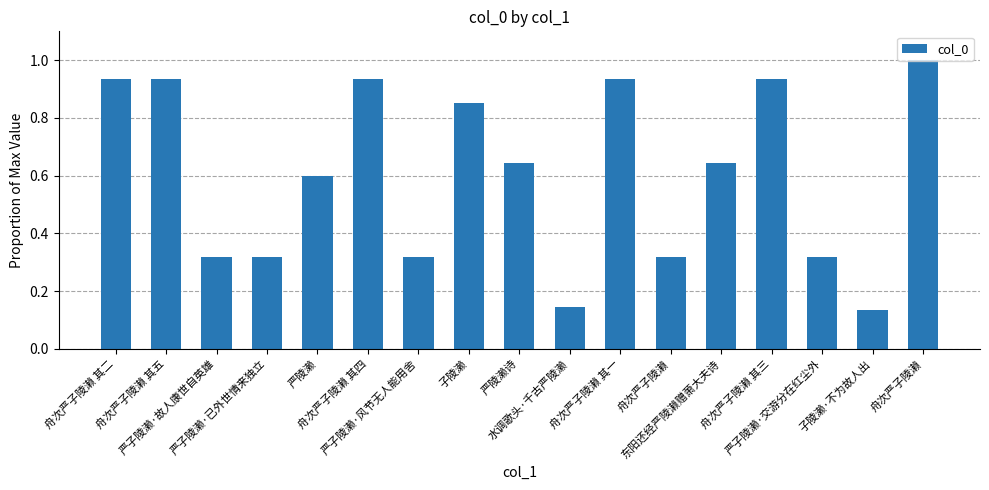

What is the label of the 4th bar from the left?

严子陵濑·已外世情来独立